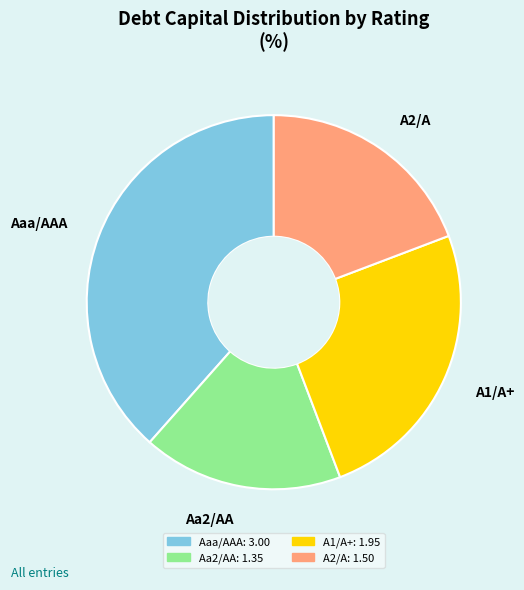

Which slice is the largest?

Aaa/AAA